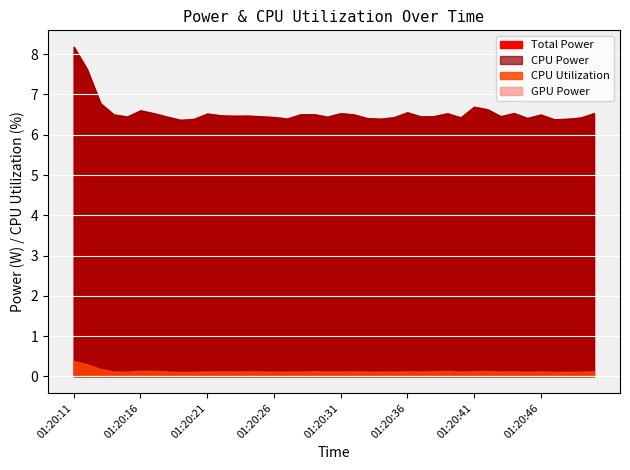

Rank the series by their maximum value, from lowest to highest.

GPU Power, CPU Utilization, Total Power, CPU Power